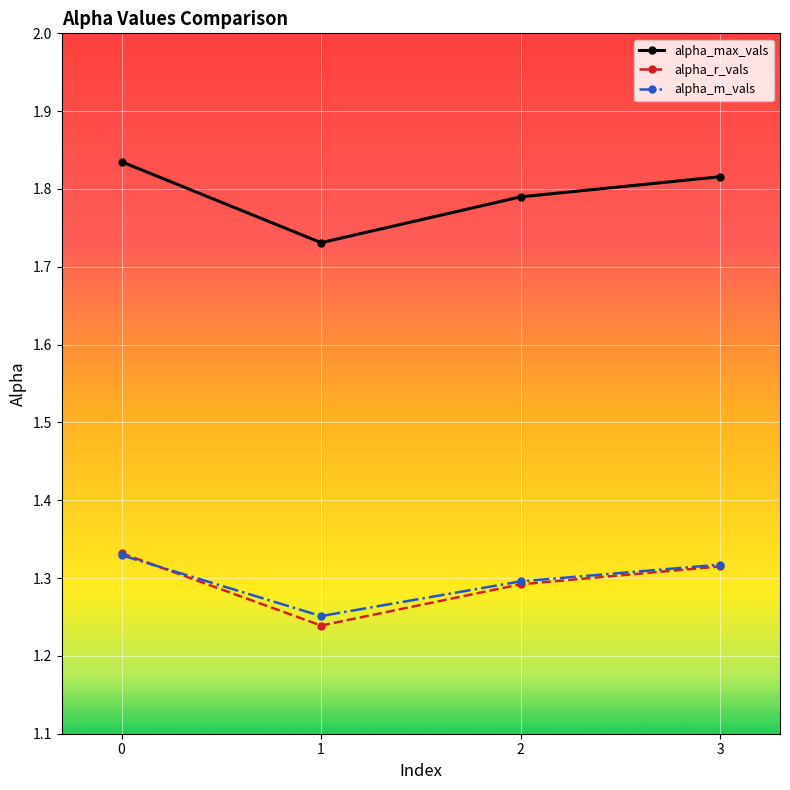

What is the spread (max minus min) of values at 1?

0.5